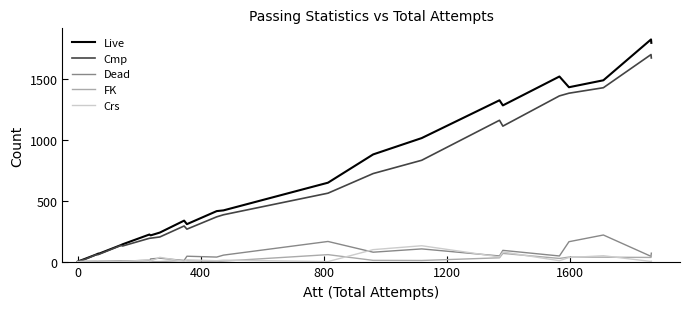

What is the difference between the maximum and minimum values in the Crs series?

130